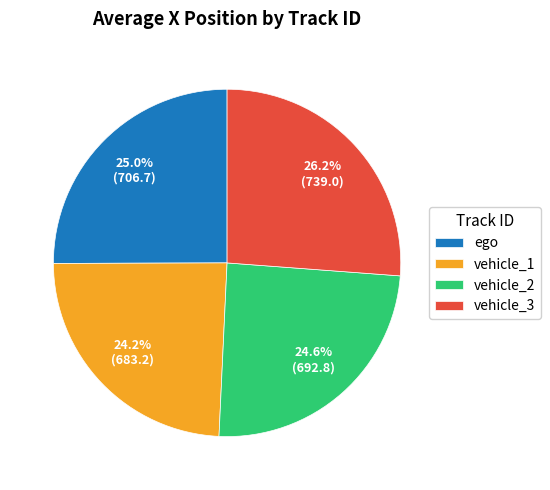

To the nearest percent, what is the difference between the largest and smallest slice percentages?

2%